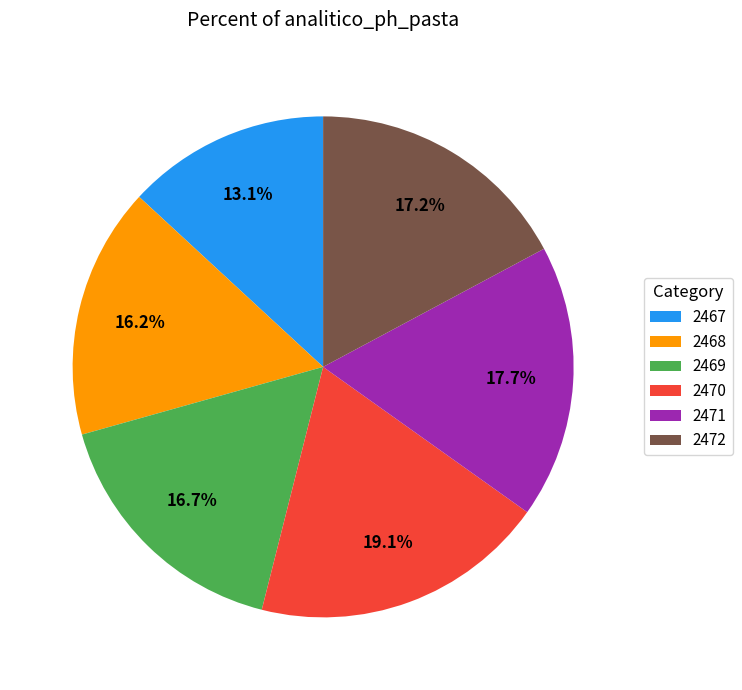

What is the total percentage of 2467 and 2472?

30.3%